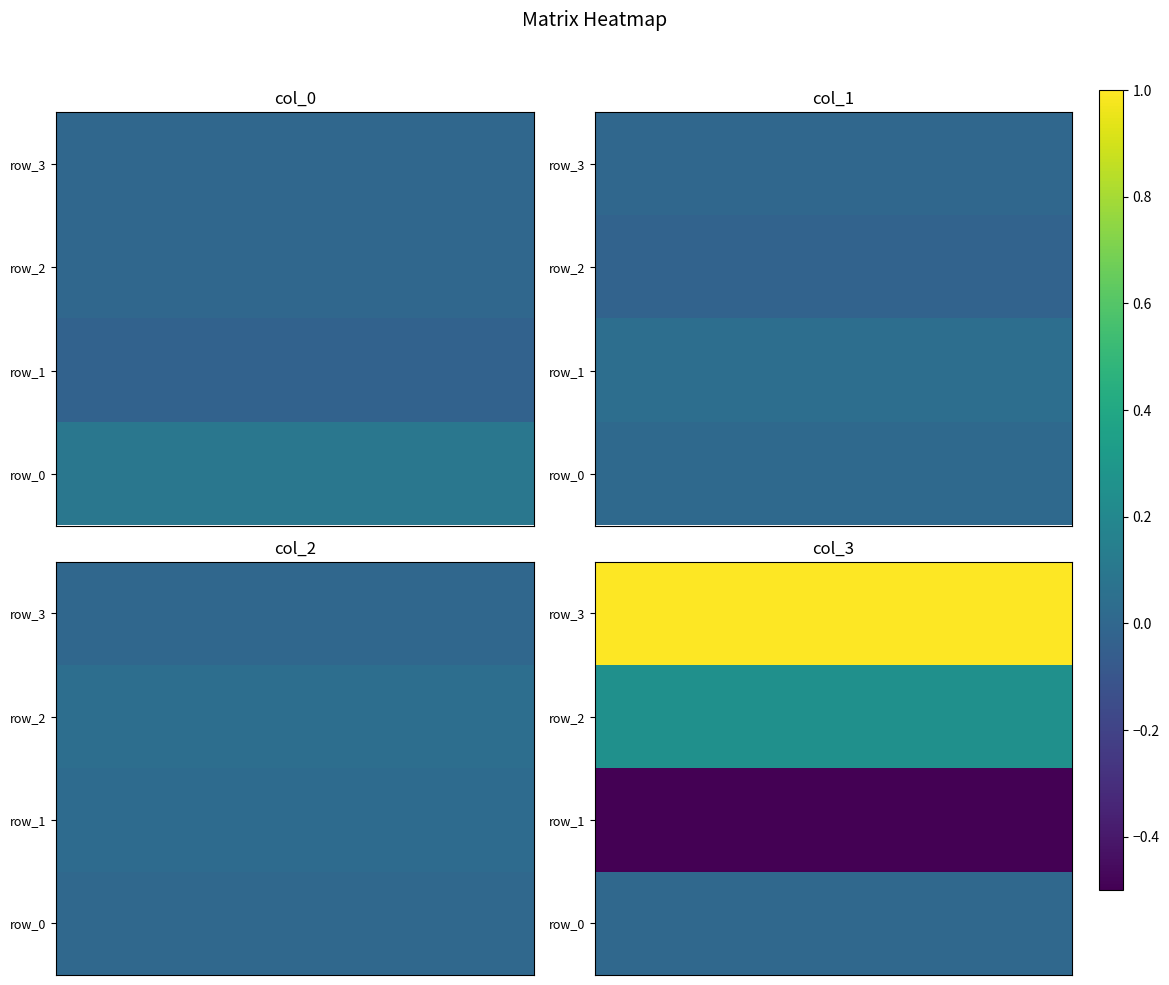

At 2, list the series in order from smallest to largest.

row_1, row_0, row_2, row_3